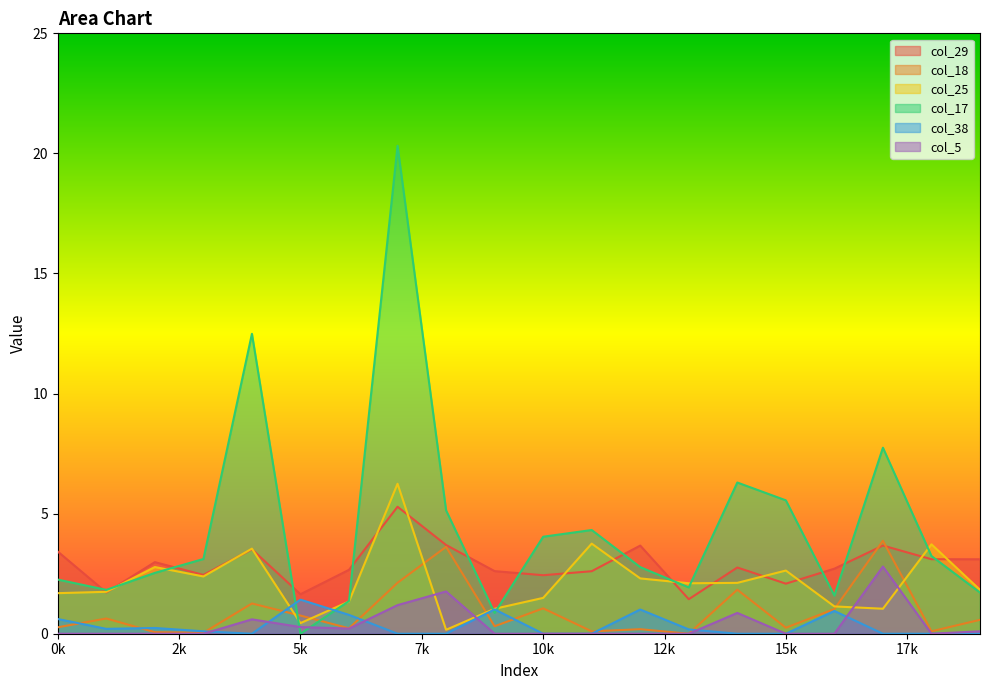

What is the approximate value of col_25 at 2?

2.8